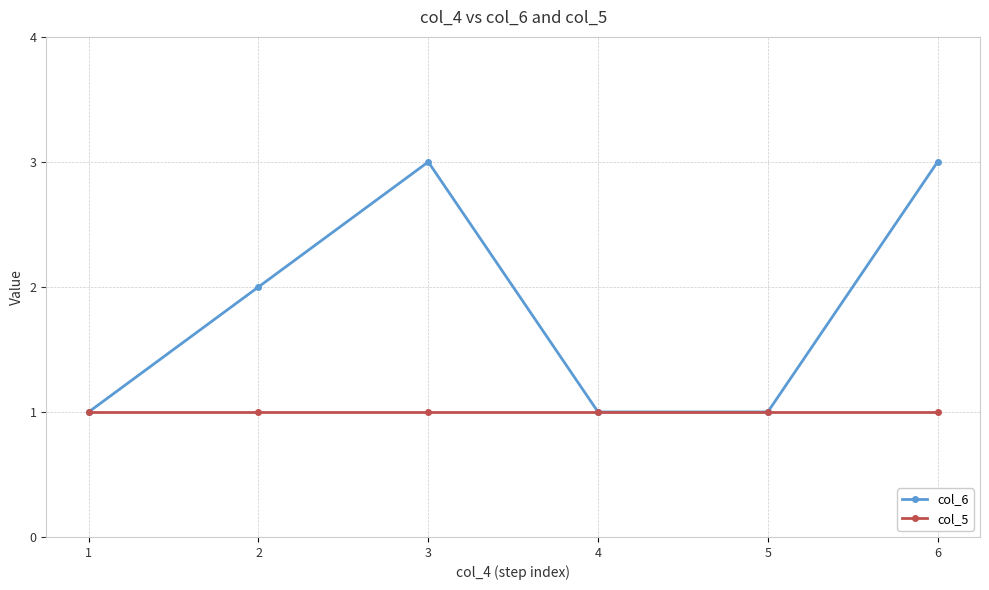

Reading left to right, extract all data points from this chart.

col_6: 1	2	3	1	1	3
col_5: 1	1	1	1	1	1